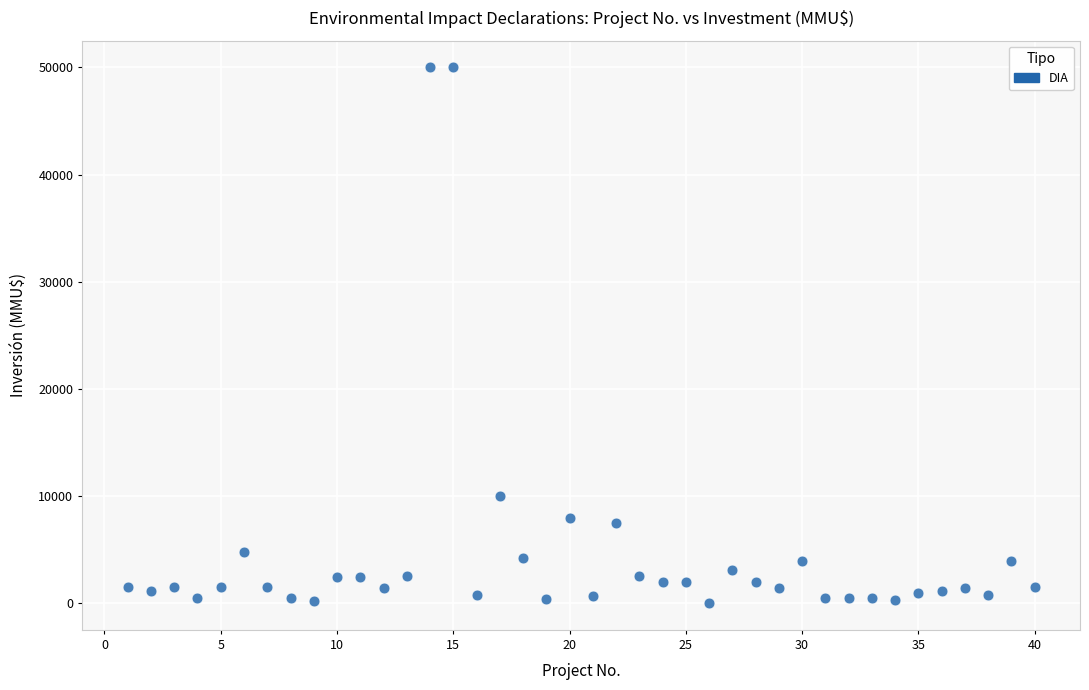

What Y value in the scatter plot is closest to 25019?

10000